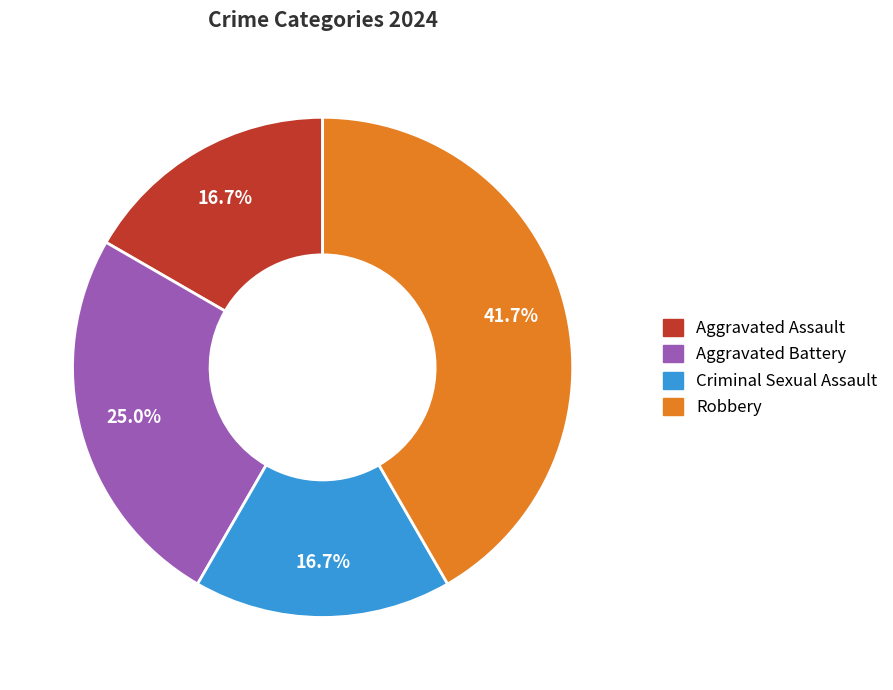

Approximately how many times larger is the value at Robbery compared to Criminal Sexual Assault?

2.5